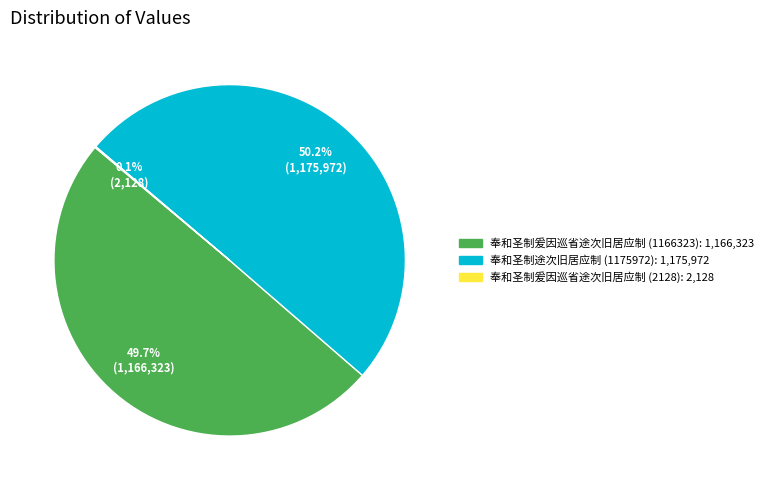

What is the total percentage of 奉和圣制爰因巡省途次旧居应制 (1166323) and 奉和圣制途次旧居应制 (1175972)?

99.9%